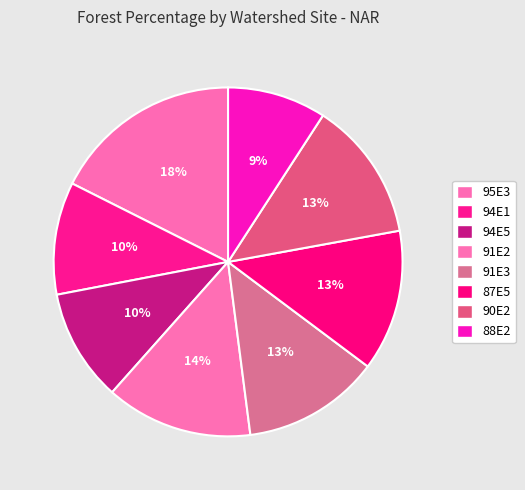

Approximately how many times larger is the value at 94E1 compared to 87E5?

0.8